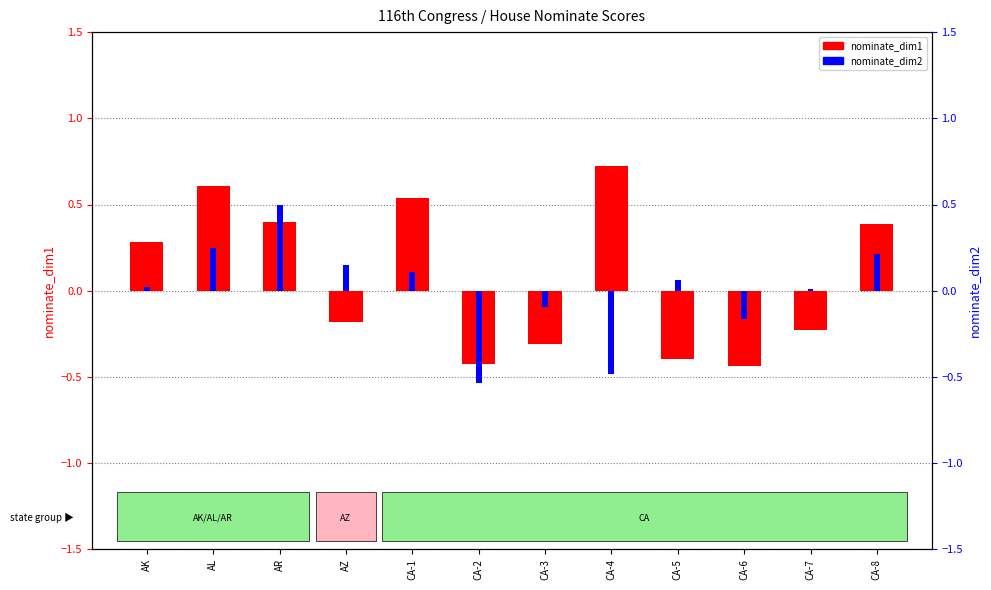

At which label does the data first exceed 0?

AK